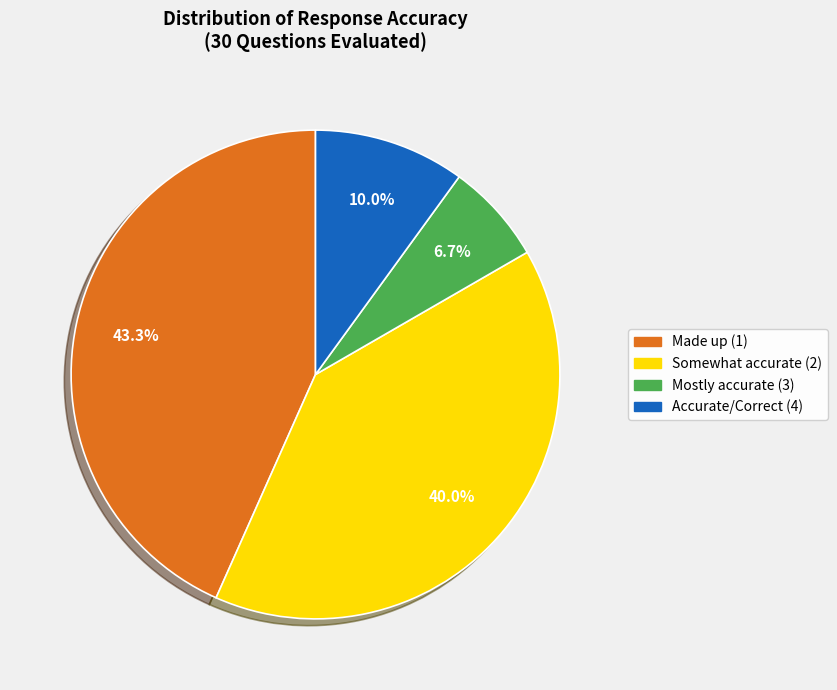

What is the total percentage of Made up (1) and Mostly accurate (3)?

50.0%